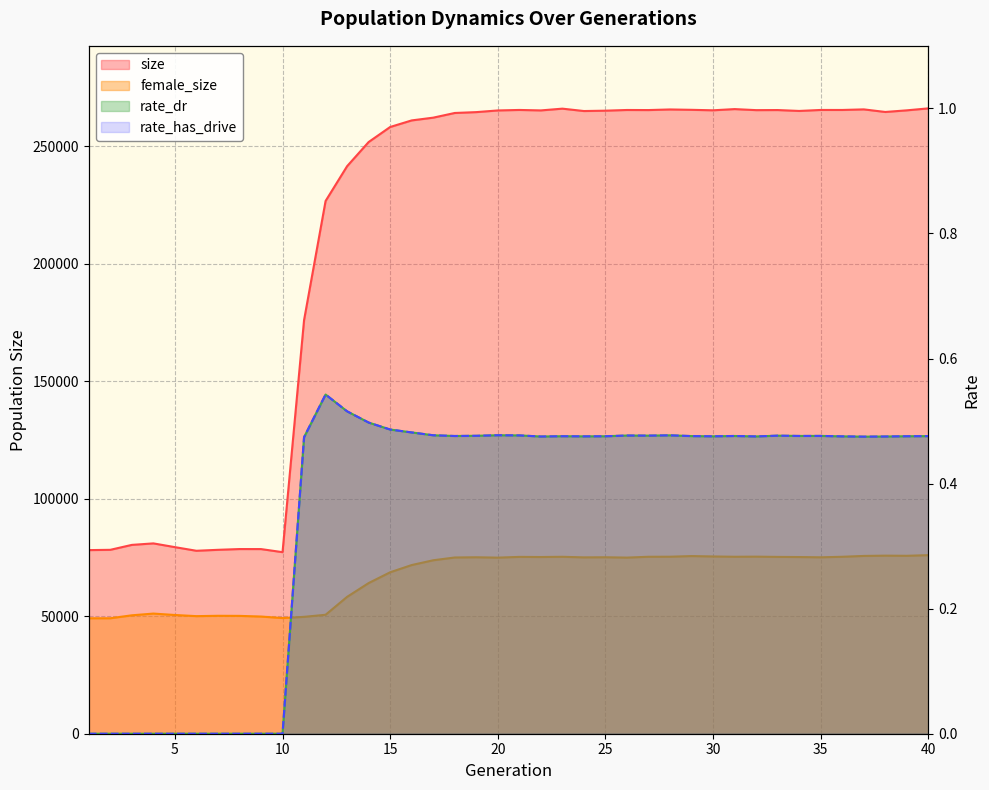

True or false: rate_has_drive and rate_dr cross at least once.

False